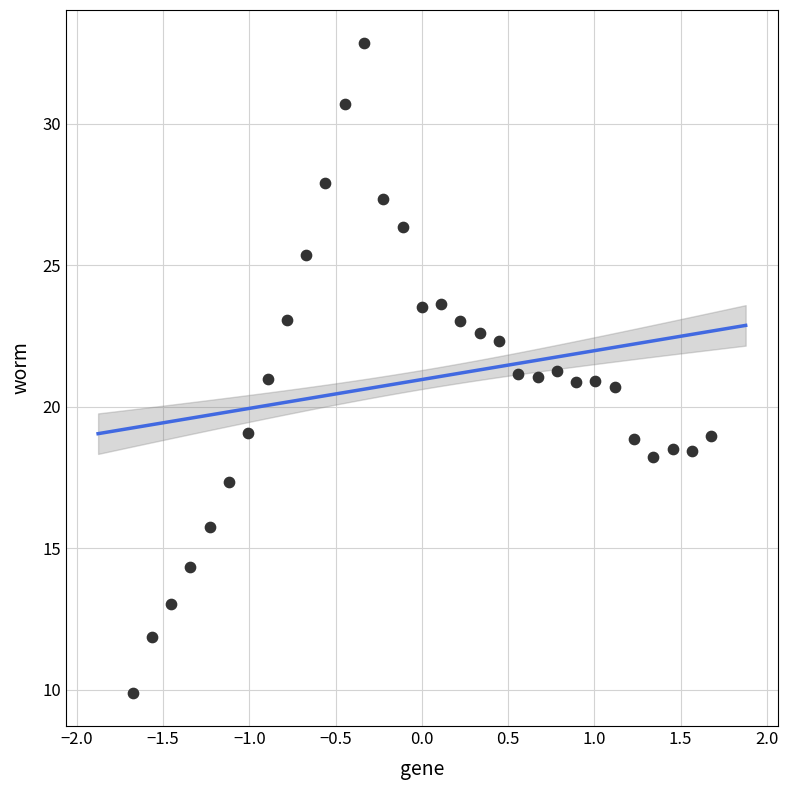

What is the range of X values (max minus min)?

3.4